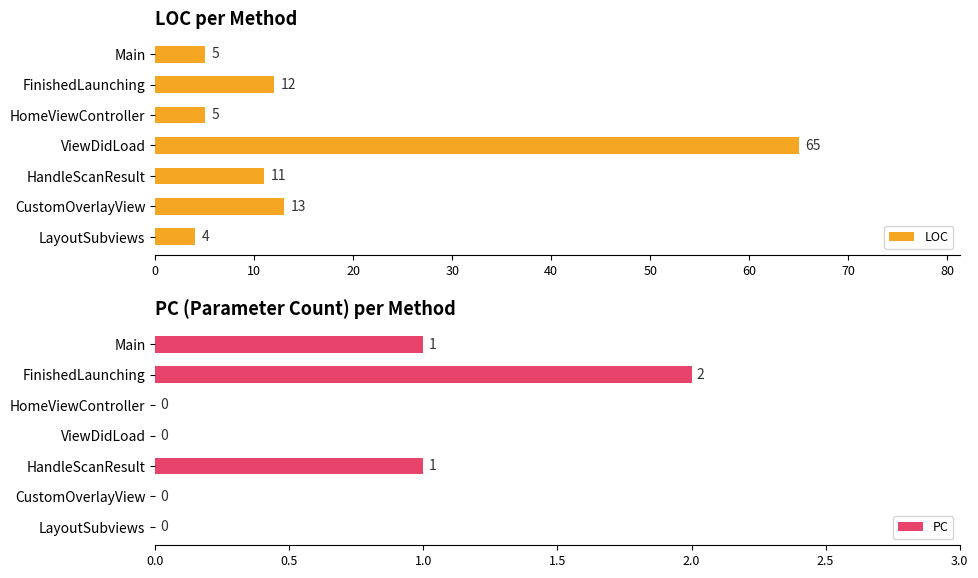

At which label does LOC reach its peak?

ViewDidLoad